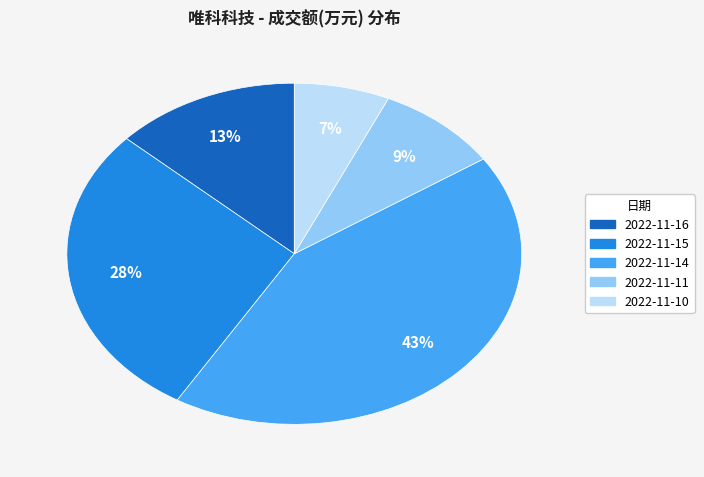

Between 2022-11-15 and 2022-11-10, which is larger?

2022-11-15